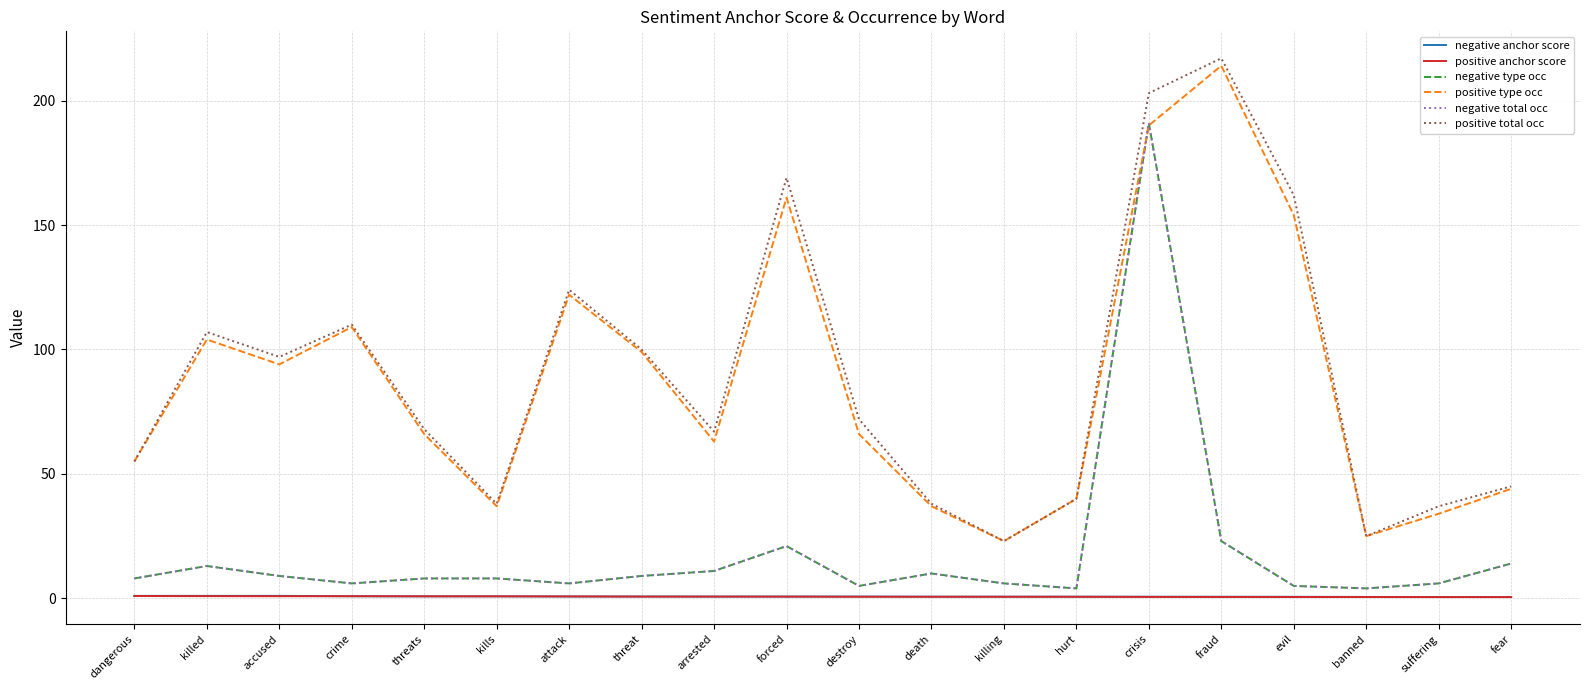

The value of negative type occ at banned is 4.0. True or false?

True